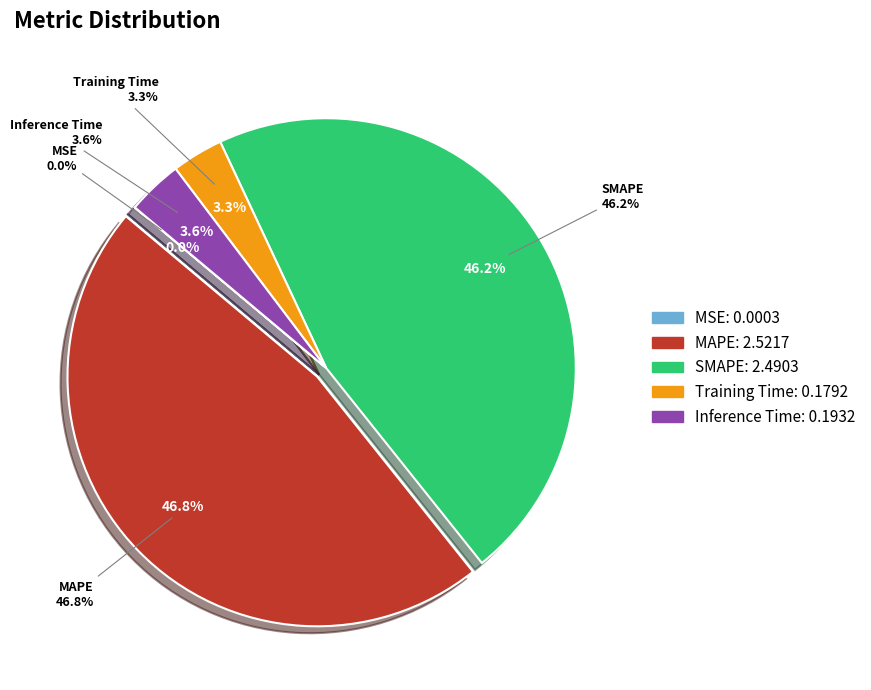

Which has a higher value, SMAPE or MAPE?

MAPE